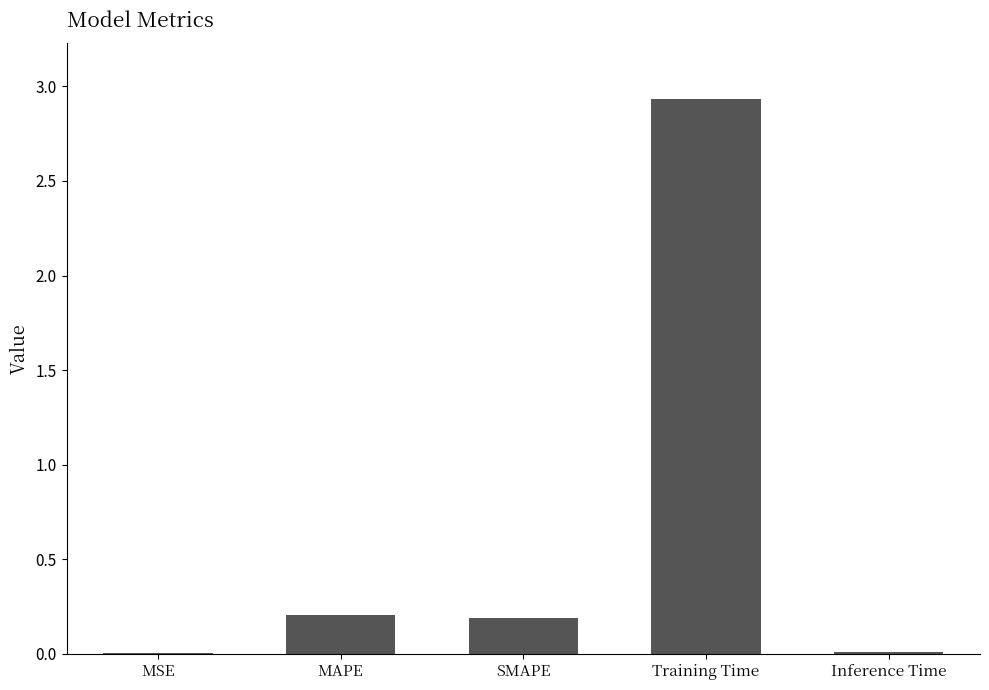

Which category has the highest value across all series?

Training Time